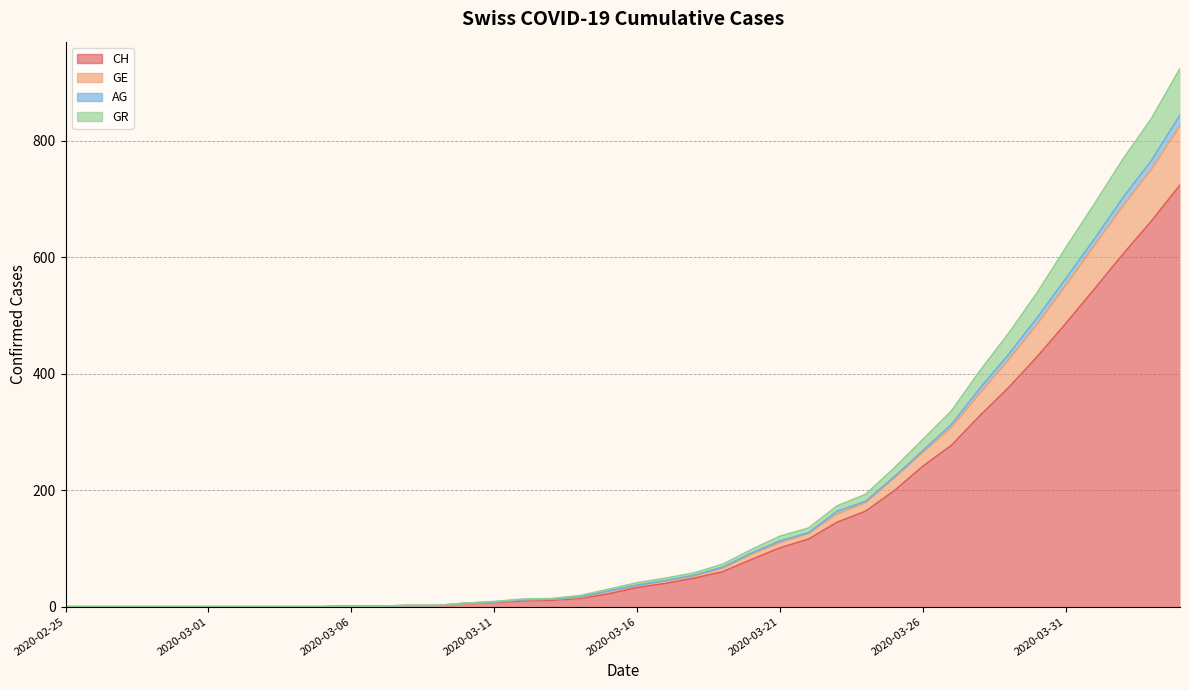

What are all the series names shown in the legend?

CH, GE, AG, GR